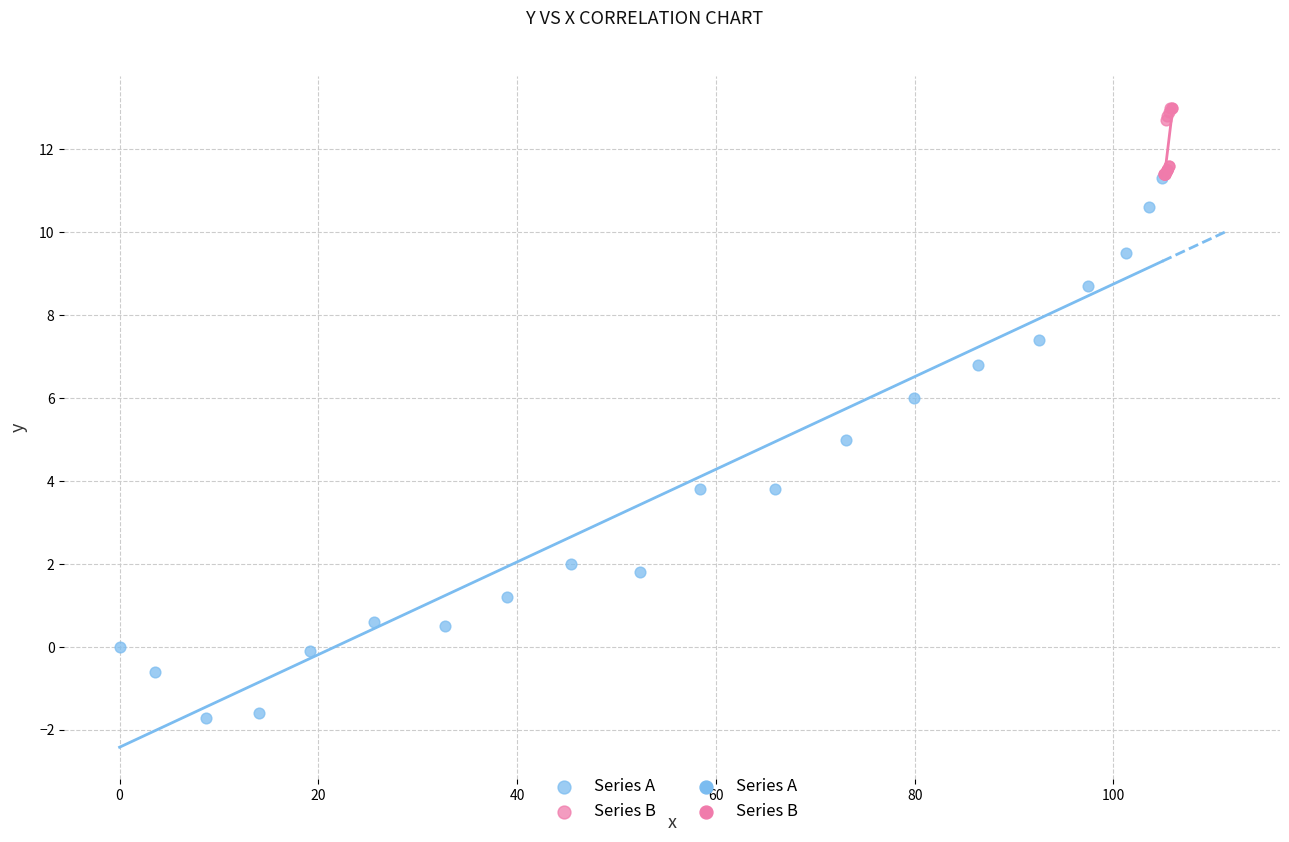

Which series contains the highest Y value?

Series B